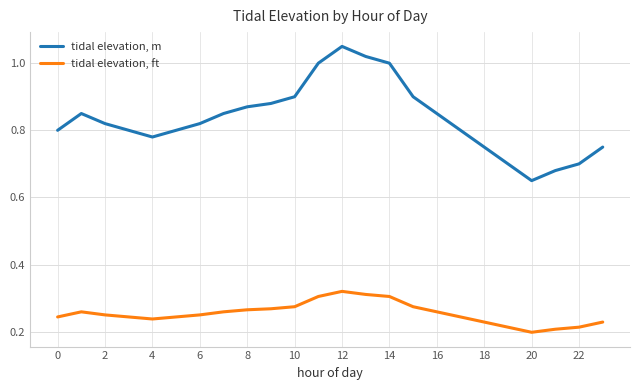

What is the difference between the maximum and minimum values in the tidal elevation, m series?

0.4